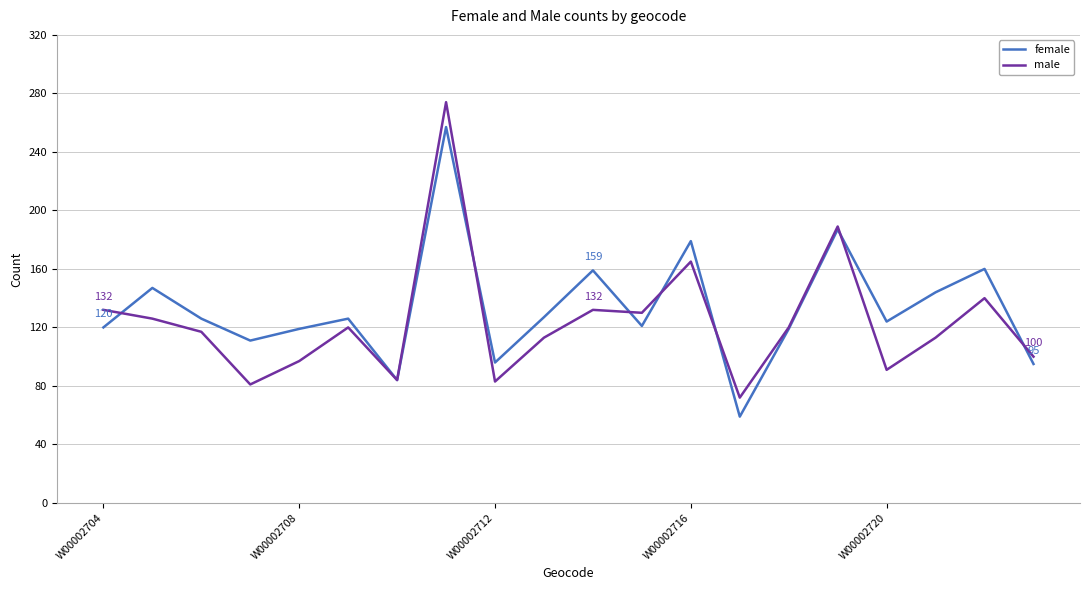

What is the minimum value for female?

59